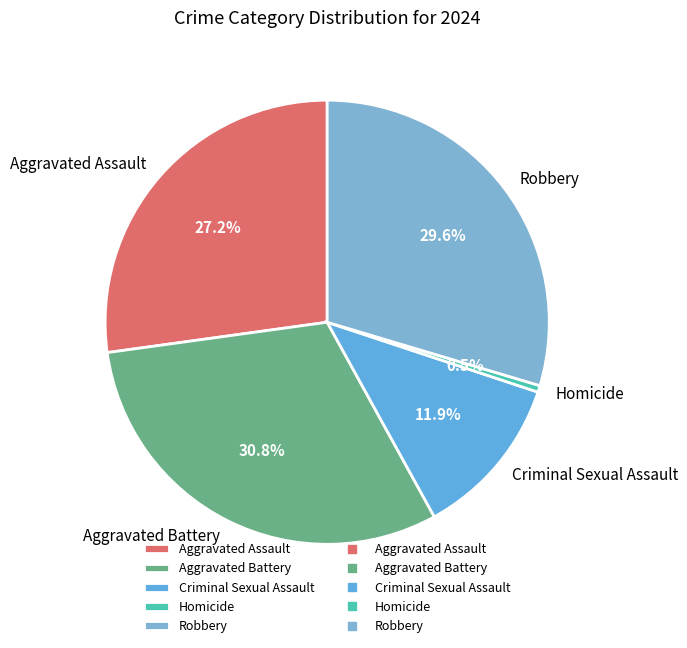

True or false: Aggravated Assault accounts for 27% of the total.

True